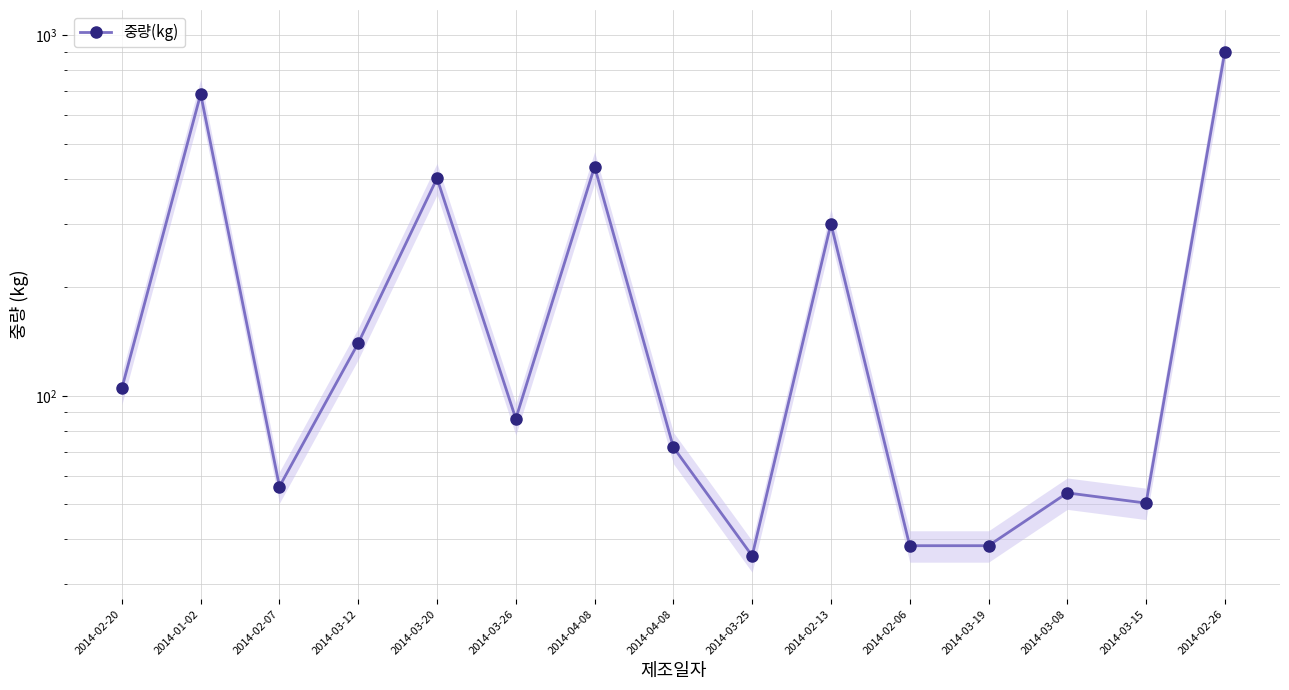

Read the value at 2014-01-02.

687.0